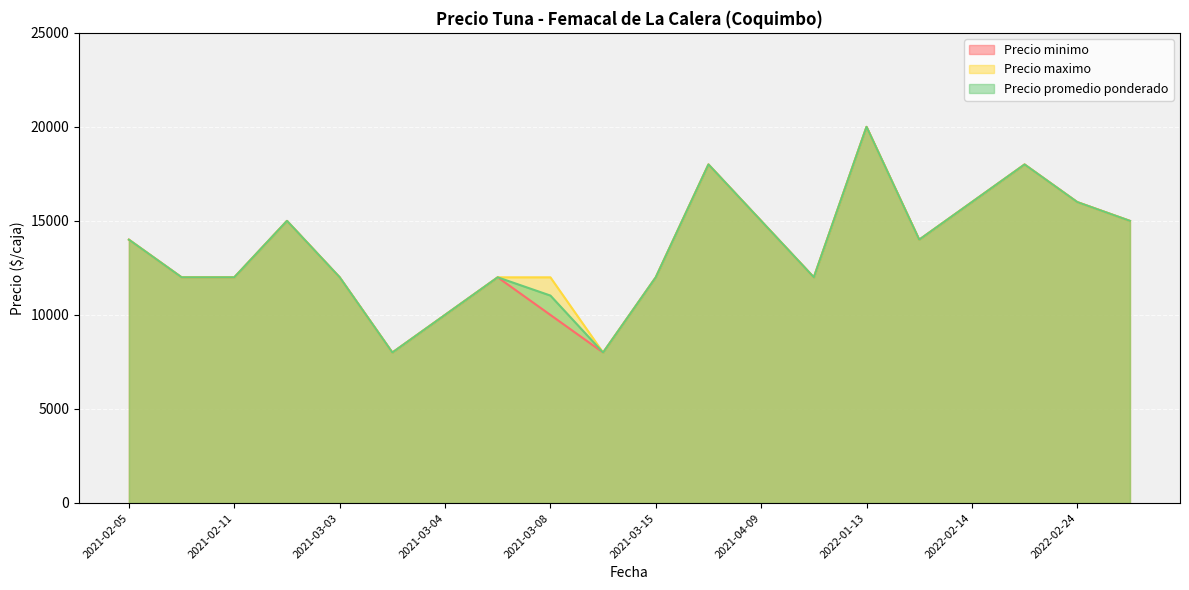

What is the difference between the maximum and second lowest values in the Precio promedio ponderado series?

12000